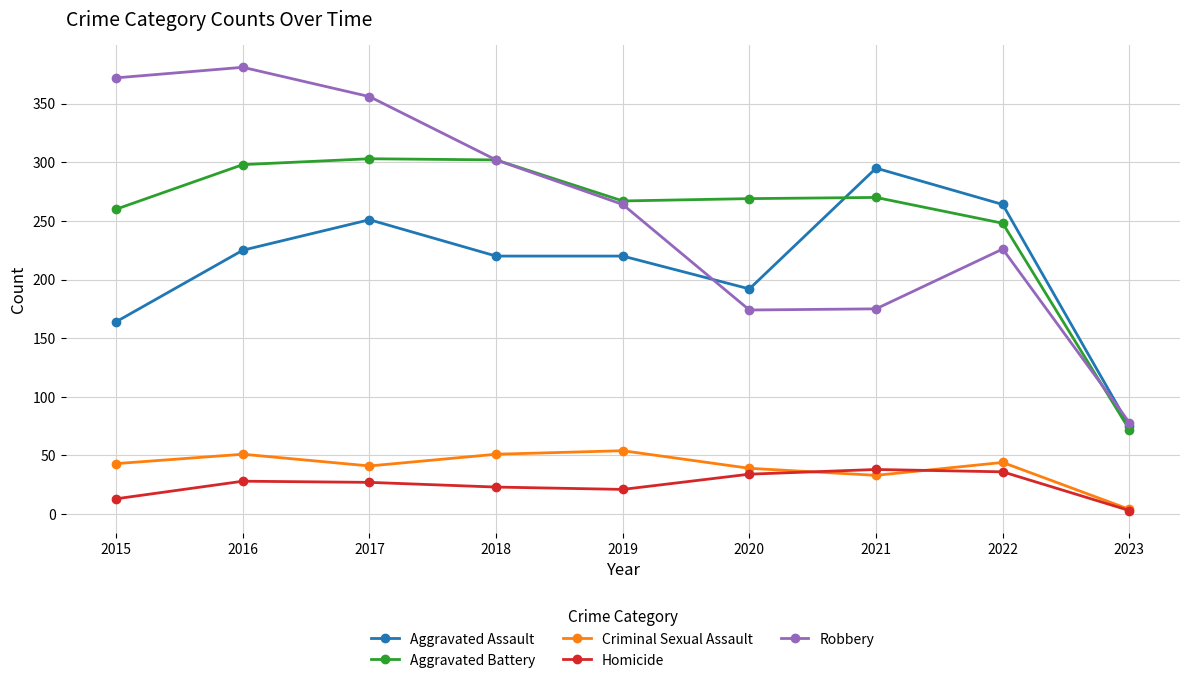

True or false: Aggravated Assault and Robbery cross at least once.

True